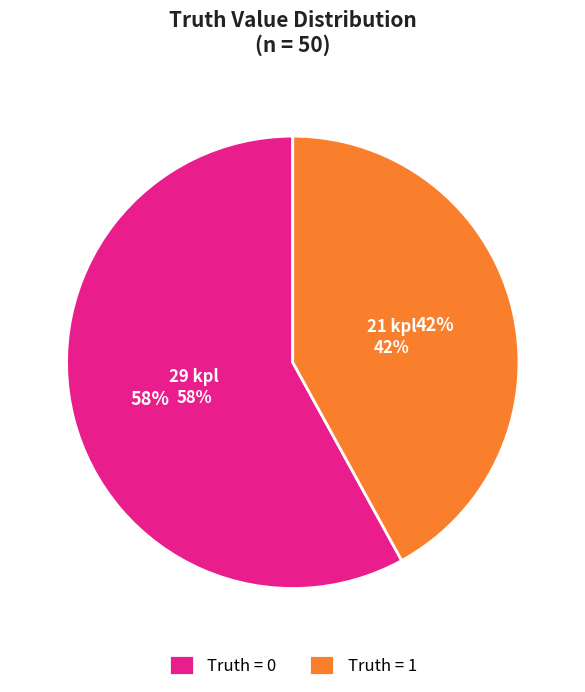

To the nearest percent, what portion does 0 represent?

58%